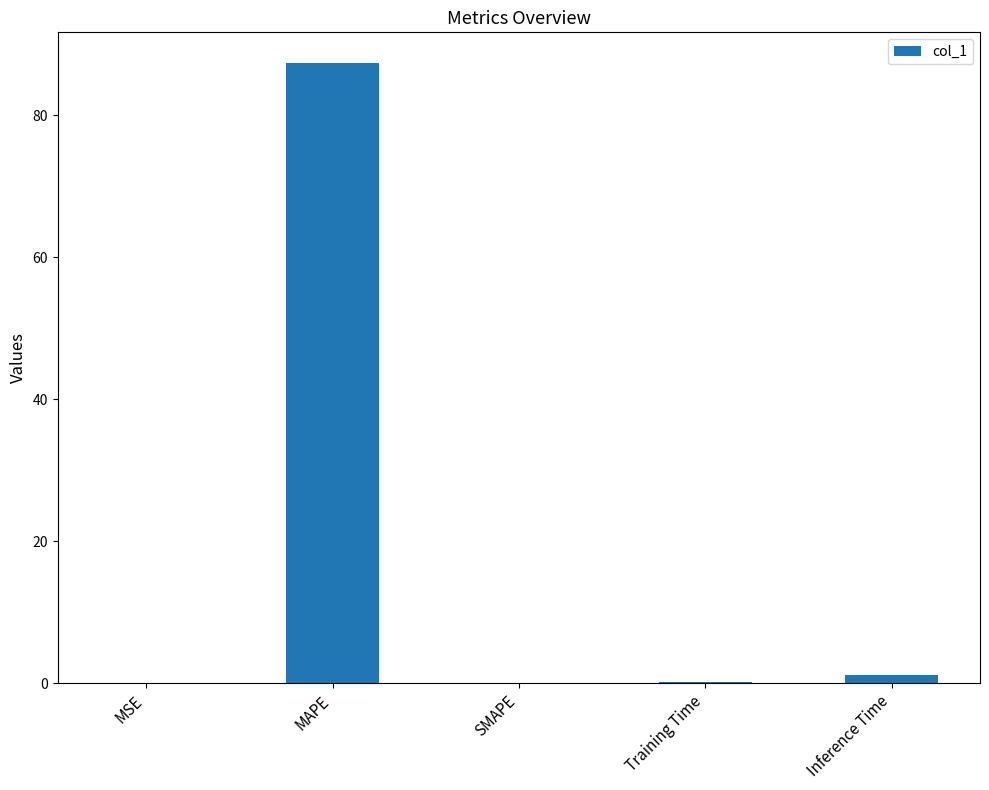

Which has a higher value, Training Time or MAPE?

MAPE